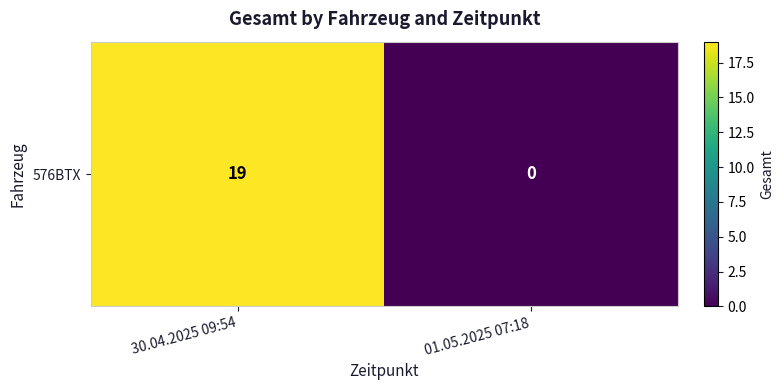

How many values are between 0 and 19?

2